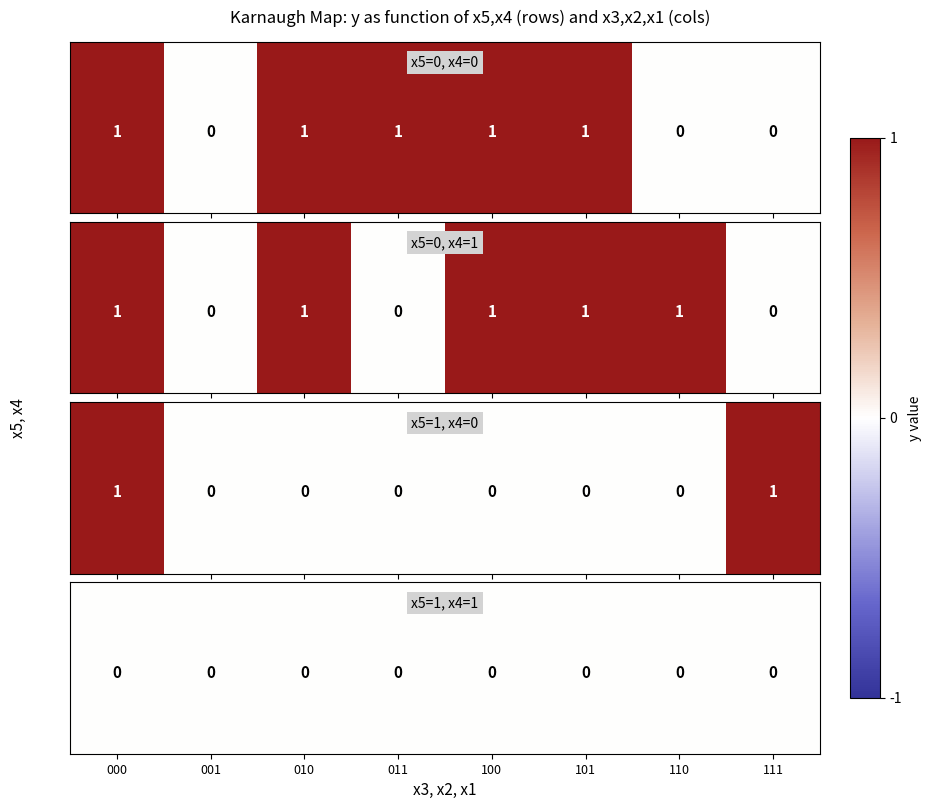

Which series has the largest total across all categories?

00